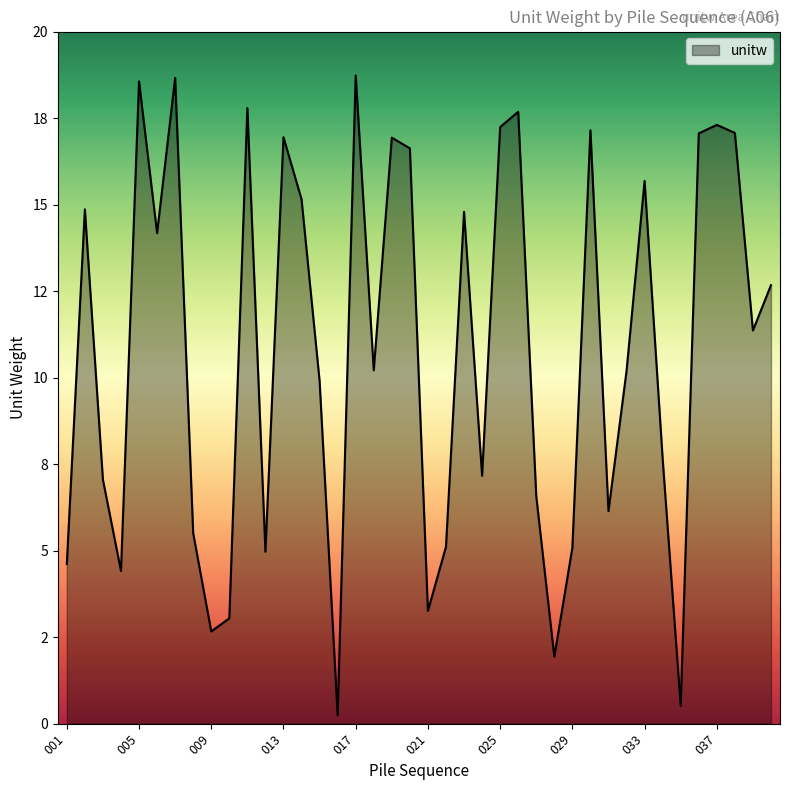

Where is the first local minimum?

004